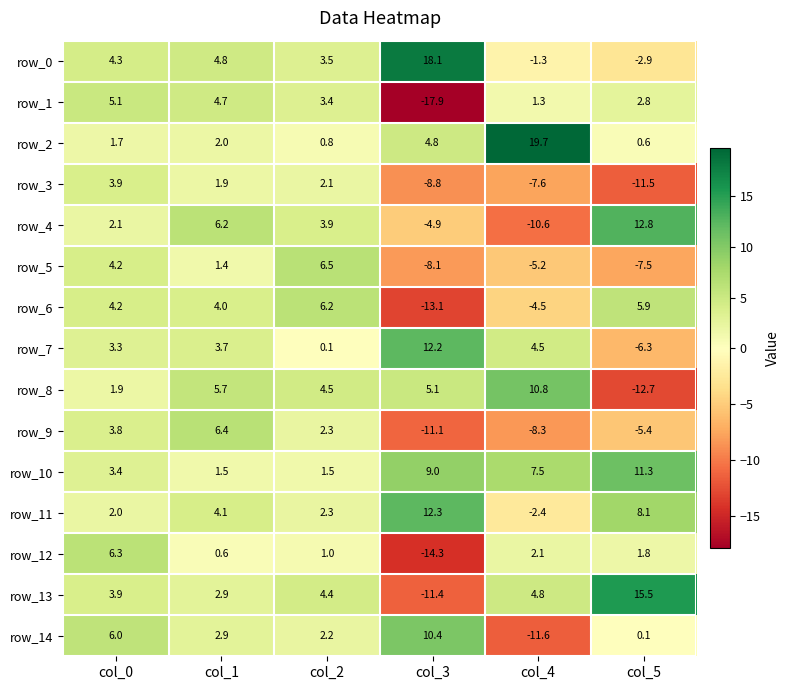

What is the smallest value displayed?

-17.9